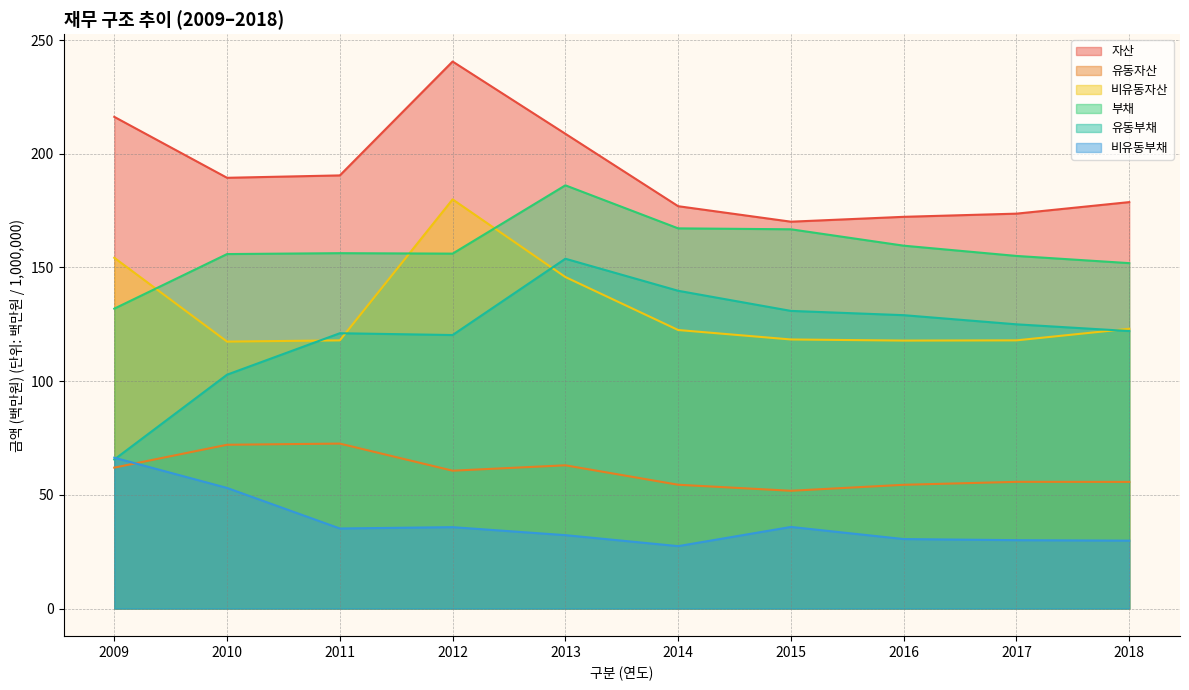

True or false: 비유동부채 and 자산 cross at least once.

False